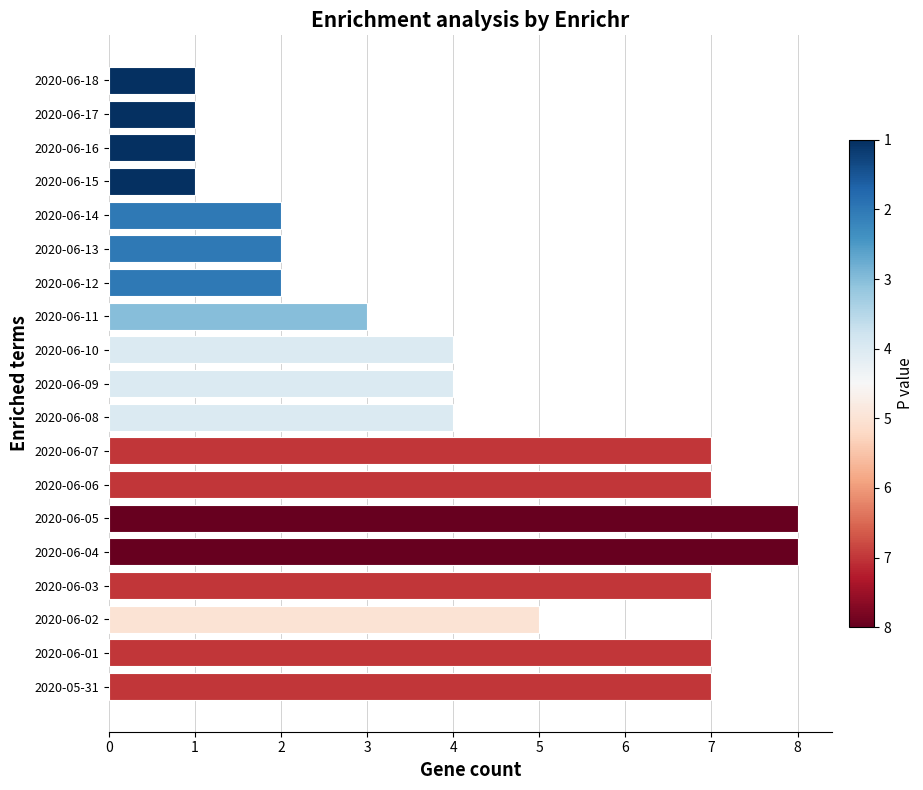

Reading bottom to top, transcribe all the data shown in this chart.

2020-05-31=7	2020-06-01=7	2020-06-02=5	2020-06-03=7	2020-06-04=8	2020-06-05=8	2020-06-06=7	2020-06-07=7	2020-06-08=4	2020-06-09=4	2020-06-10=4	2020-06-11=3	2020-06-12=2	2020-06-13=2	2020-06-14=2	2020-06-15=1	2020-06-16=1	2020-06-17=1	2020-06-18=1